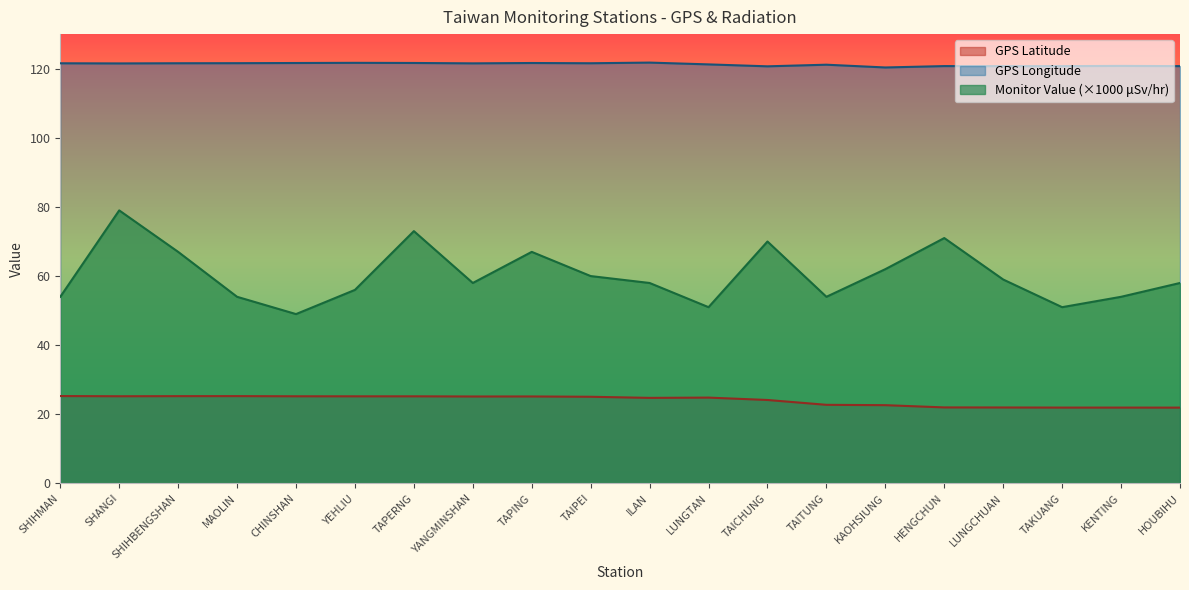

Reading left to right, what are all the values shown in this chart?

GPS Latitude: 25.3	25.2	25.3	25.3	25.2	25.2	25.2	25.2	25.2	25.1	24.8	24.8	24.1	22.8	22.6	22.0	22.0	21.9	21.9	21.9
GPS Longitude: 121.6	121.5	121.6	121.6	121.6	121.7	121.7	121.5	121.6	121.6	121.8	121.2	120.7	121.2	120.3	120.8	120.7	120.7	120.8	120.7
Monitor Value (microSievert/hr): 54.0	79.0	67.0	54.0	49.0	56.0	73.0	58.0	67.0	60.0	58.0	51.0	70.0	54.0	62.0	71.0	59.0	51.0	54.0	58.0